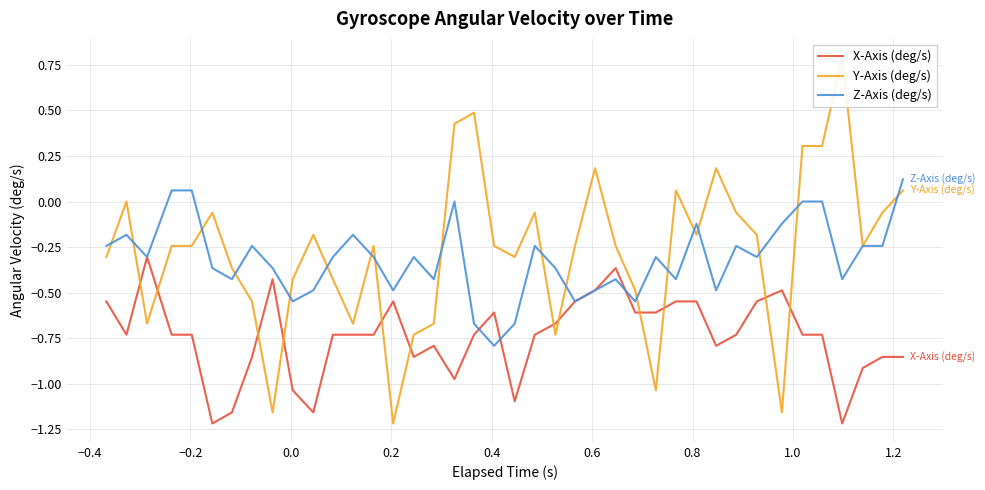

Rank the series by their maximum value, from highest to lowest.

Y-Axis (deg/s), Z-Axis (deg/s), X-Axis (deg/s)